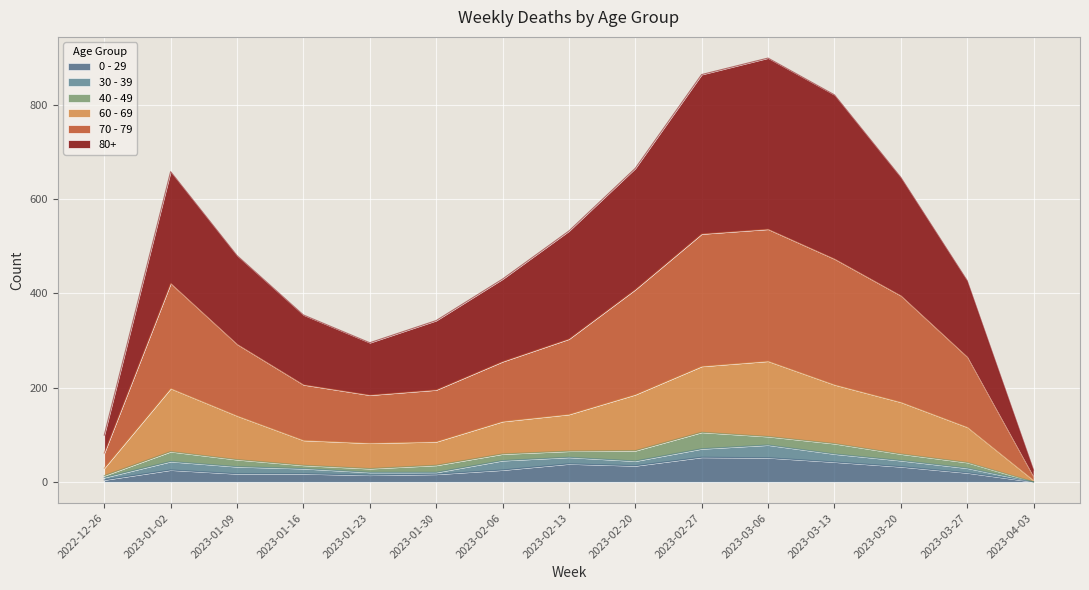

What is the value of the 70 - 79 point at the 7th from the left?

255